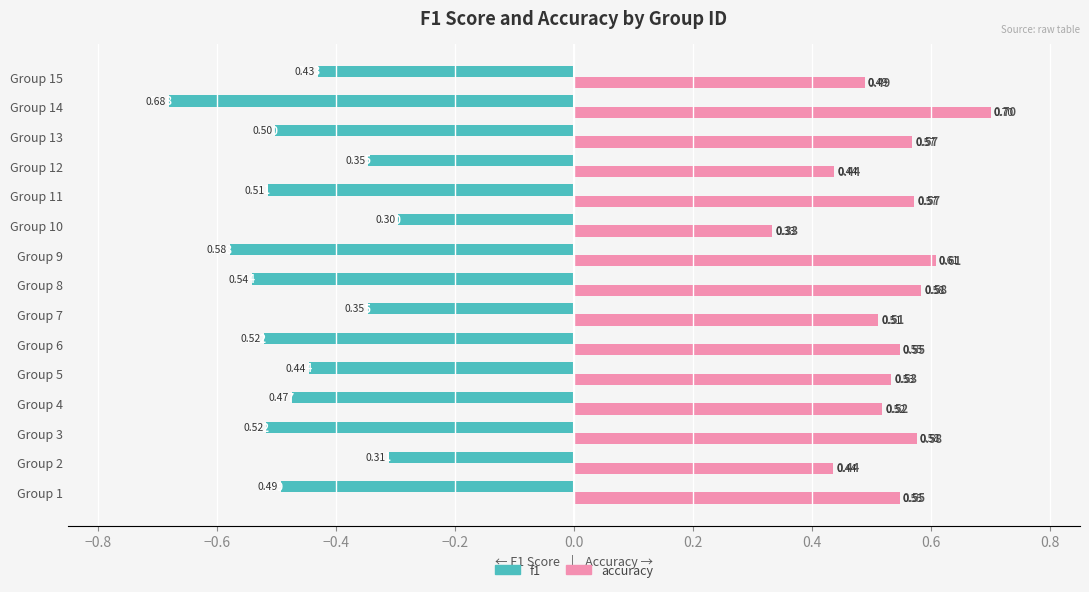

Which series has the widest spread of values?

f1